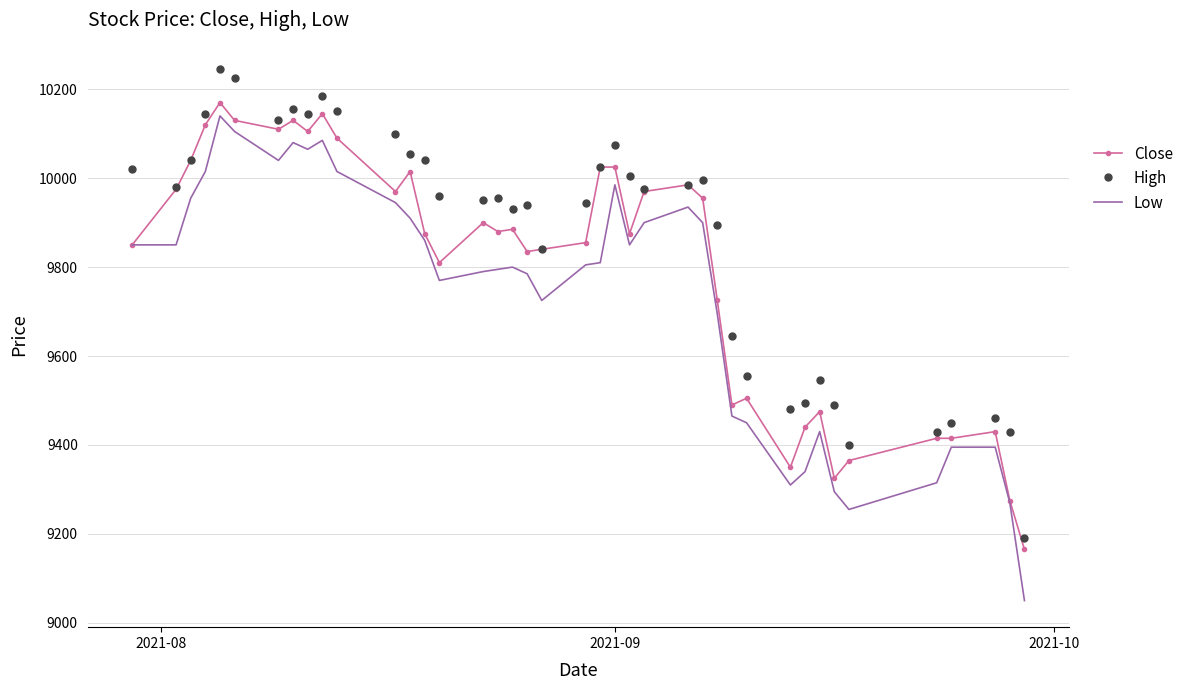

Which series has the largest range (max minus min)?

Low